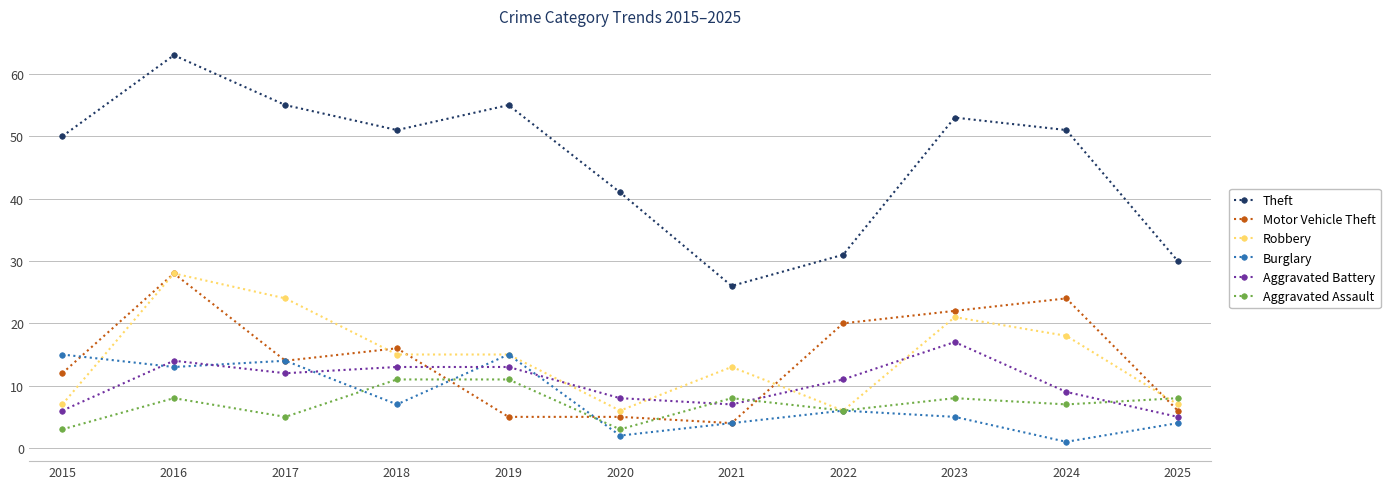

Which series has the widest spread of values?

Theft